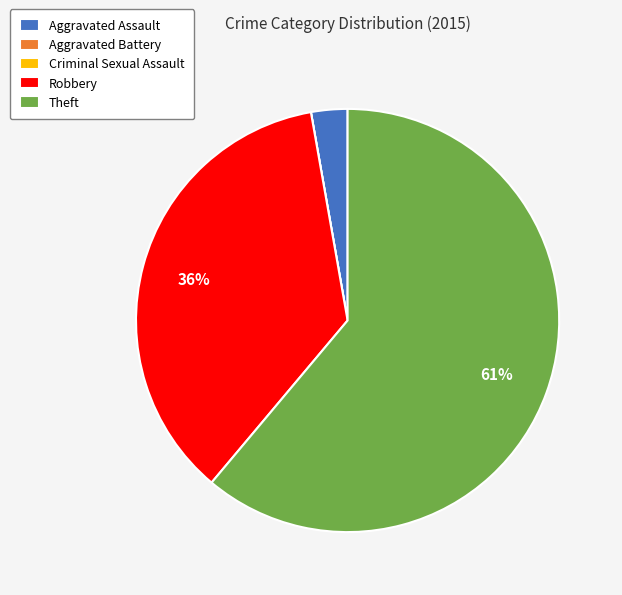

To the nearest percent, what is the difference between the largest and smallest slice percentages?

61%